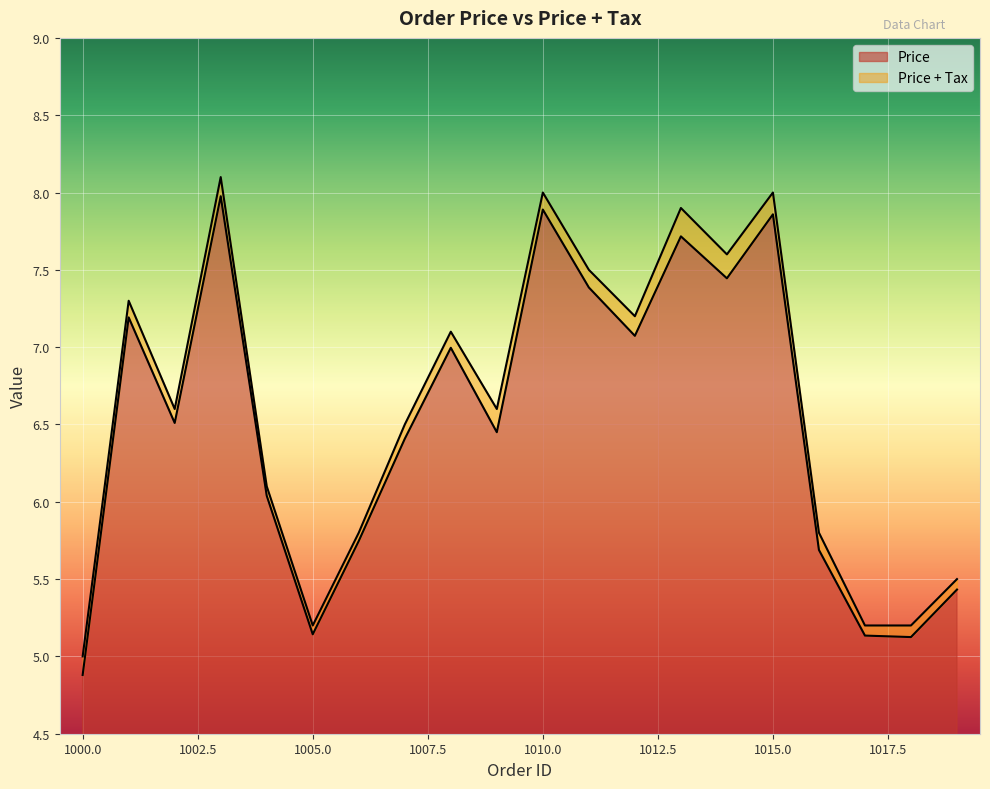

At which category does the chart reach its minimum across all series?

1000